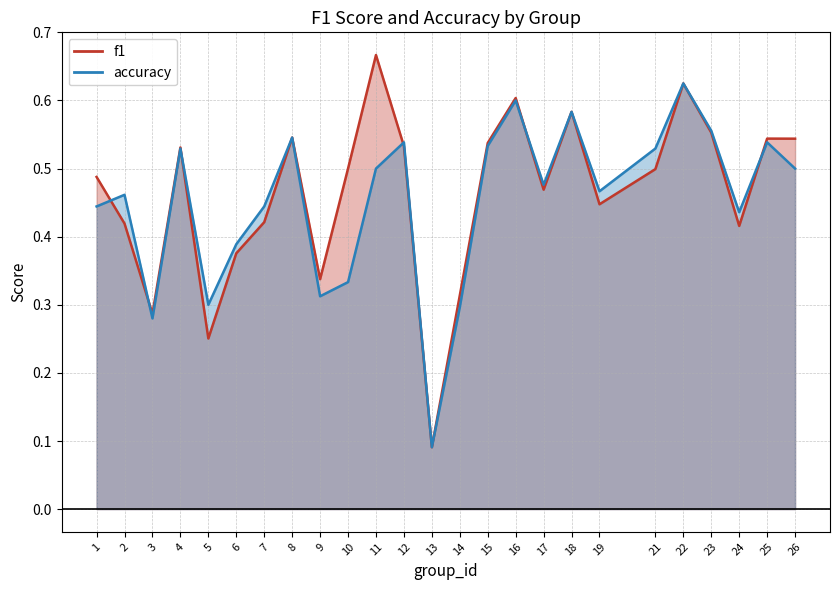

What is the sum of all f1 values?

11.6